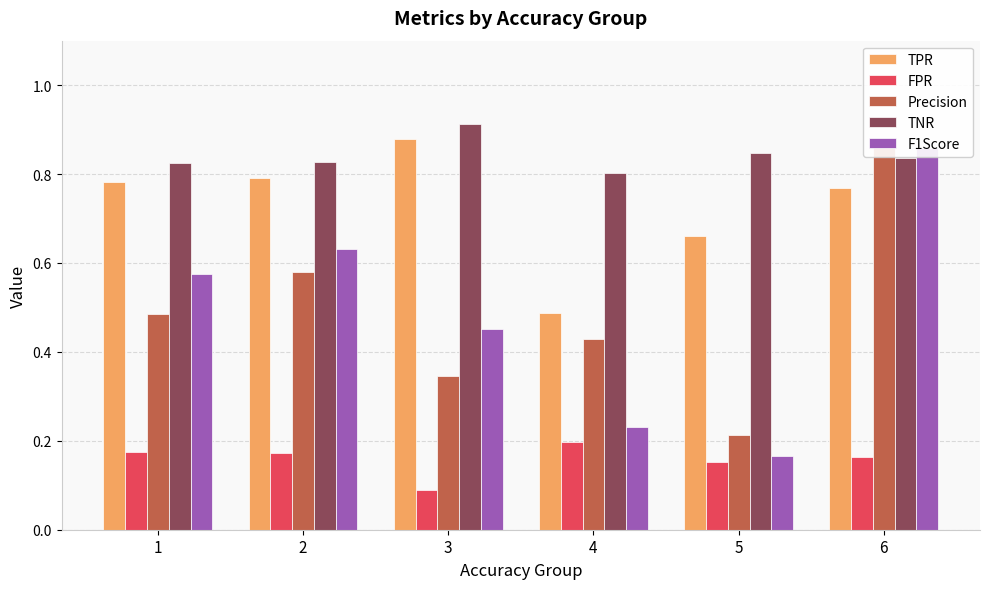

At 3, list the series in order from largest to smallest.

TNR, TPR, F1Score, Precision, FPR